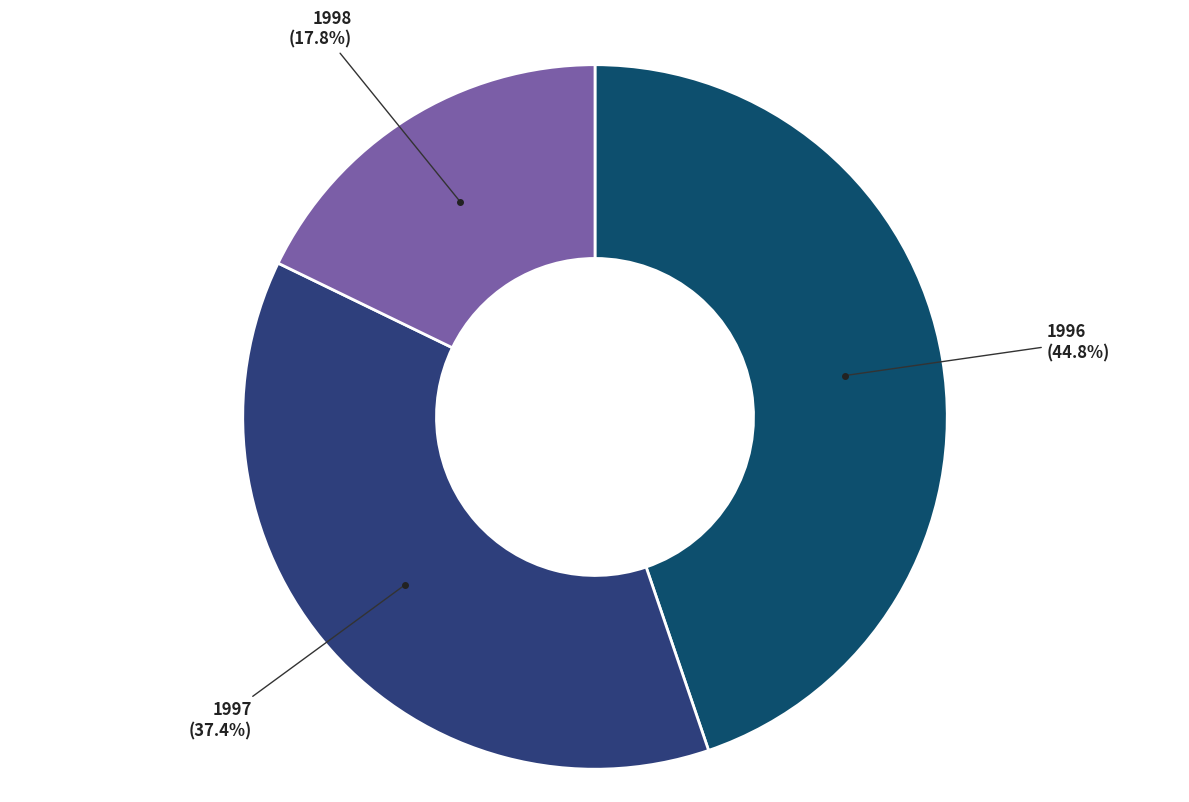

How many segments does this pie chart have?

3